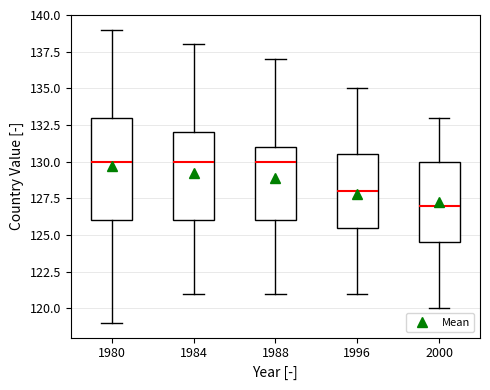

Comparing the boxes themselves (not the whiskers), which one is the tallest?

1980